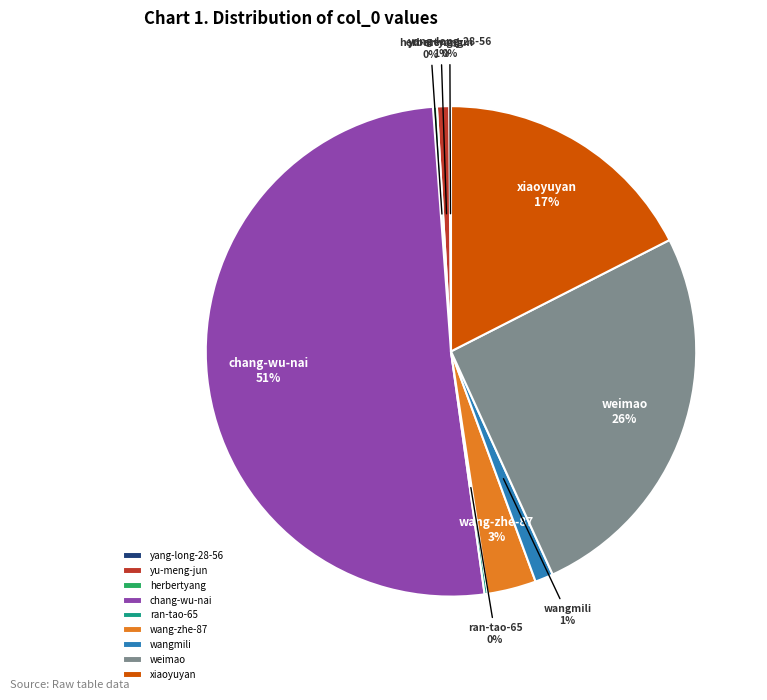

To the nearest percent, what portion does wangmili represent?

1%